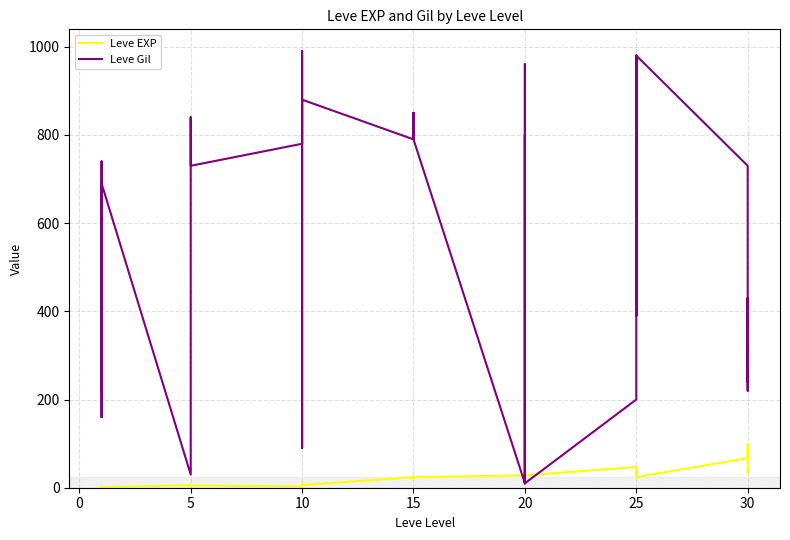

What is the value of the Leve Gil point at the 31st from the left?

30